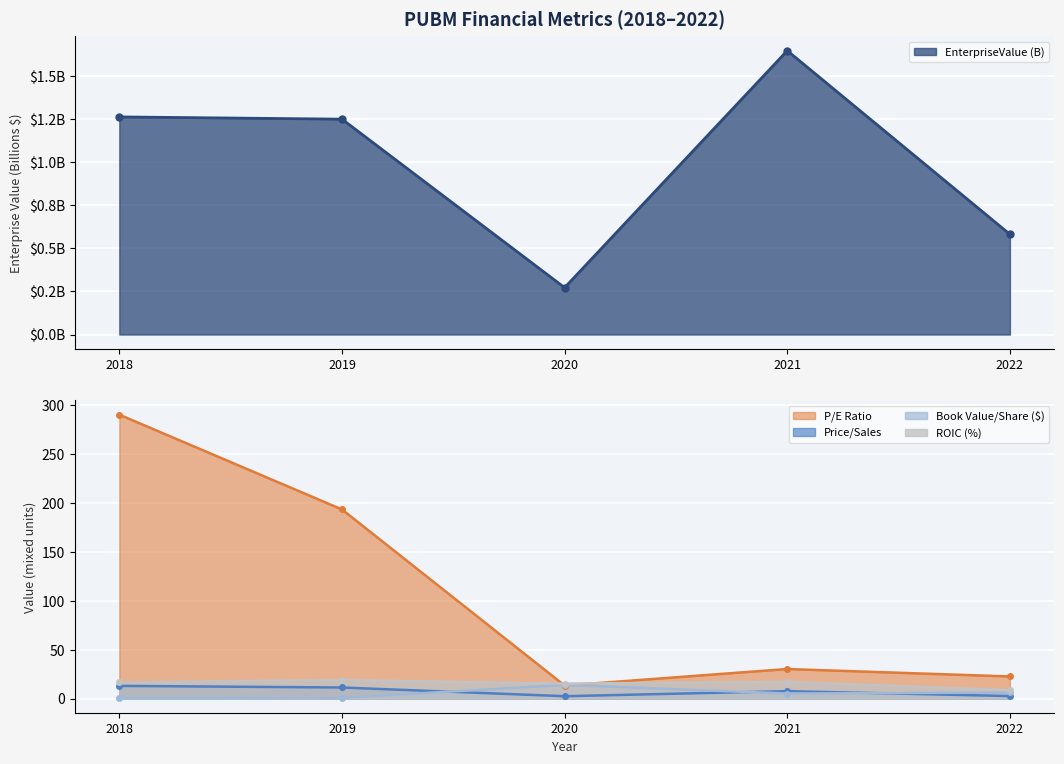

Which category has the lowest value across all series?

2020